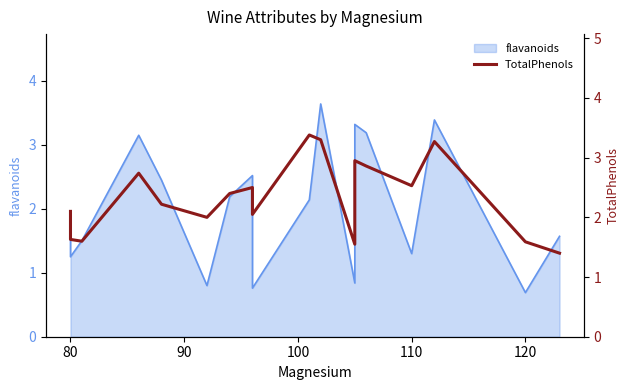

How many lines are shown in the chart?

1